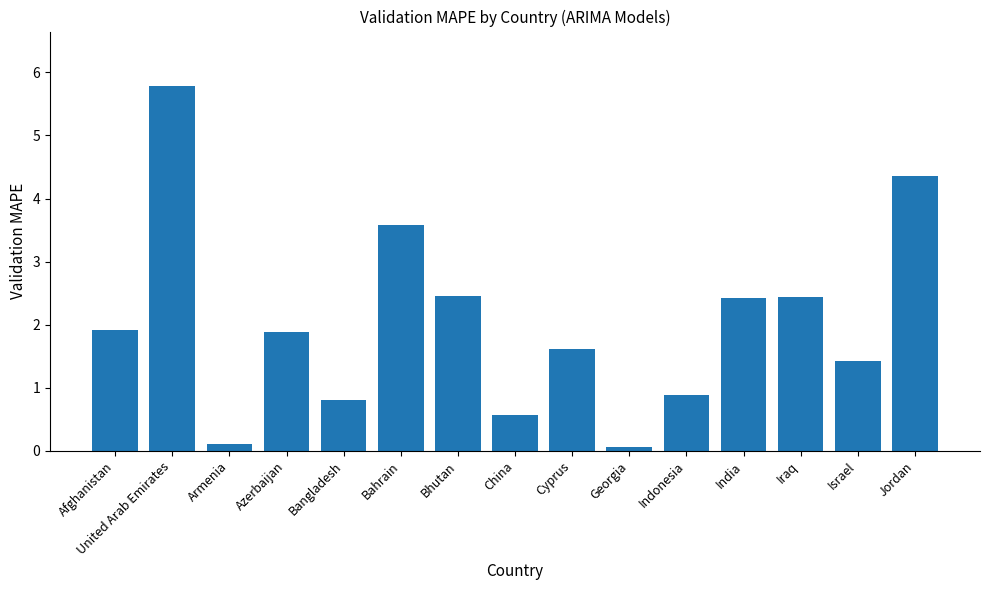

Which has a higher value, United Arab Emirates or Israel?

United Arab Emirates